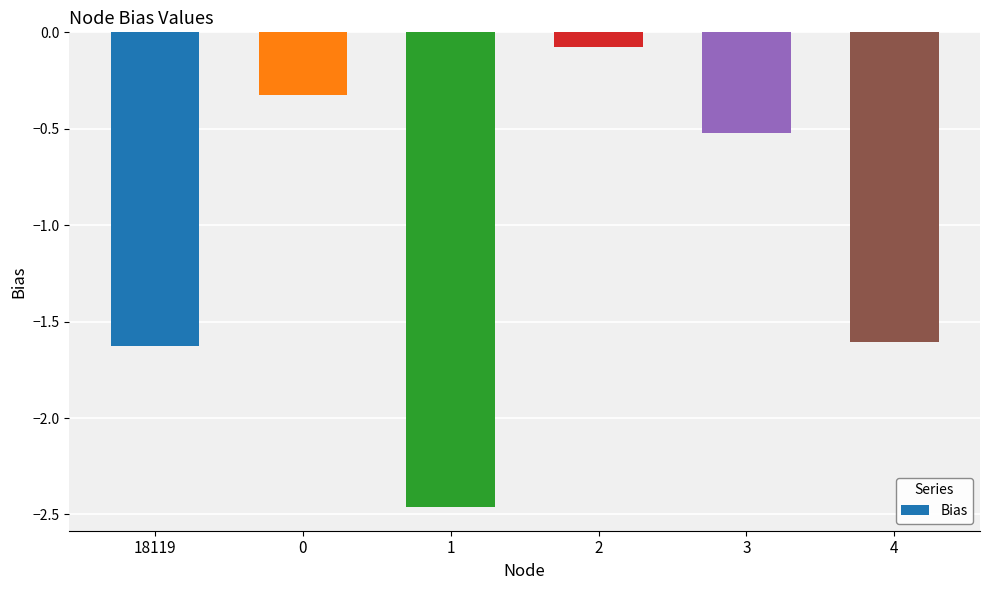

What position from the left is 18119?

1